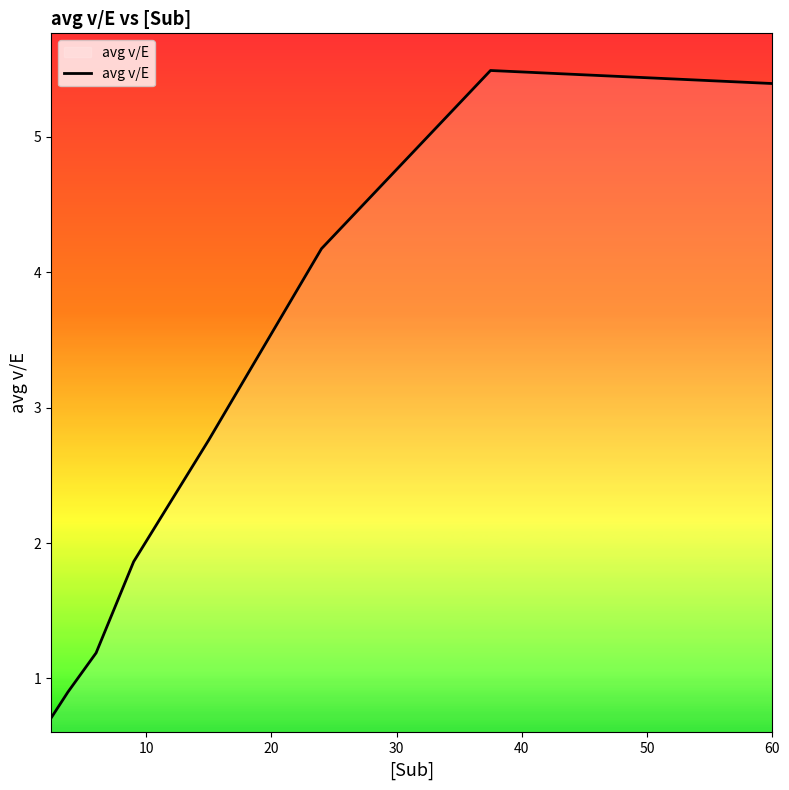

What is the smallest value displayed?

0.7